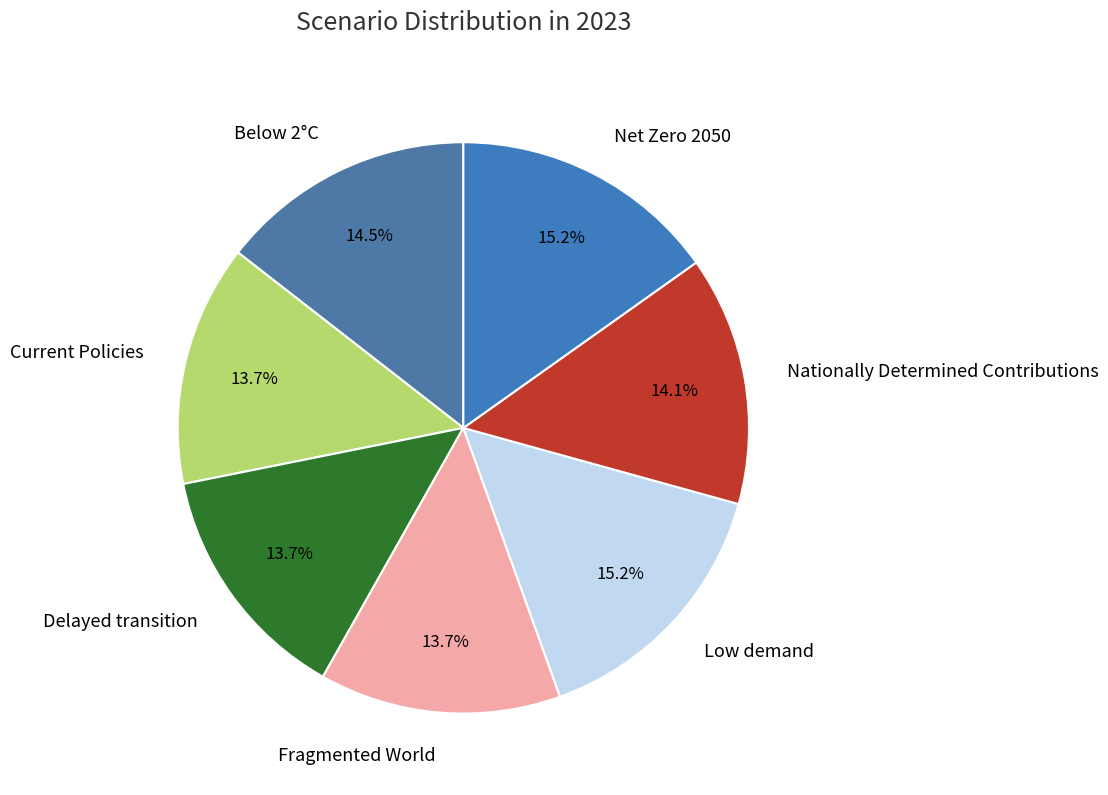

What percentage is NOT represented by Below 2°C?

85.5%